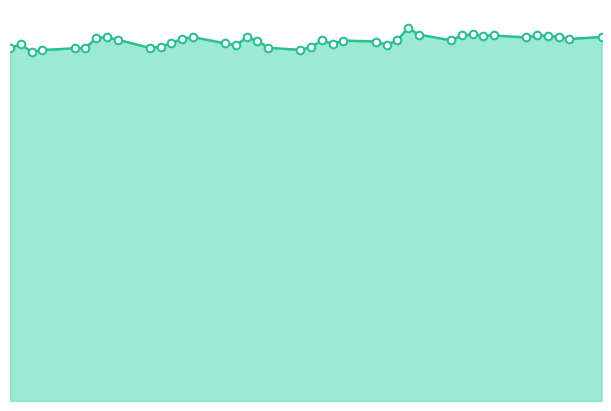

Is this an area chart (filled region under the line)?

Yes